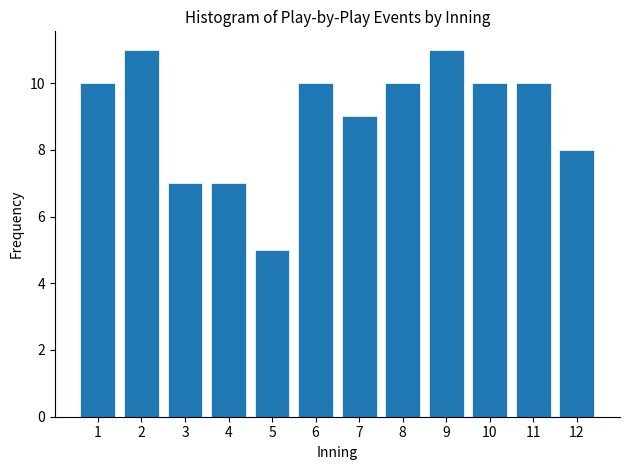

Reading left to right, list all the values displayed in this chart.

1=10	2=11	3=7	4=7	5=5	6=10	7=9	8=10	9=11	10=10	11=10	12=8